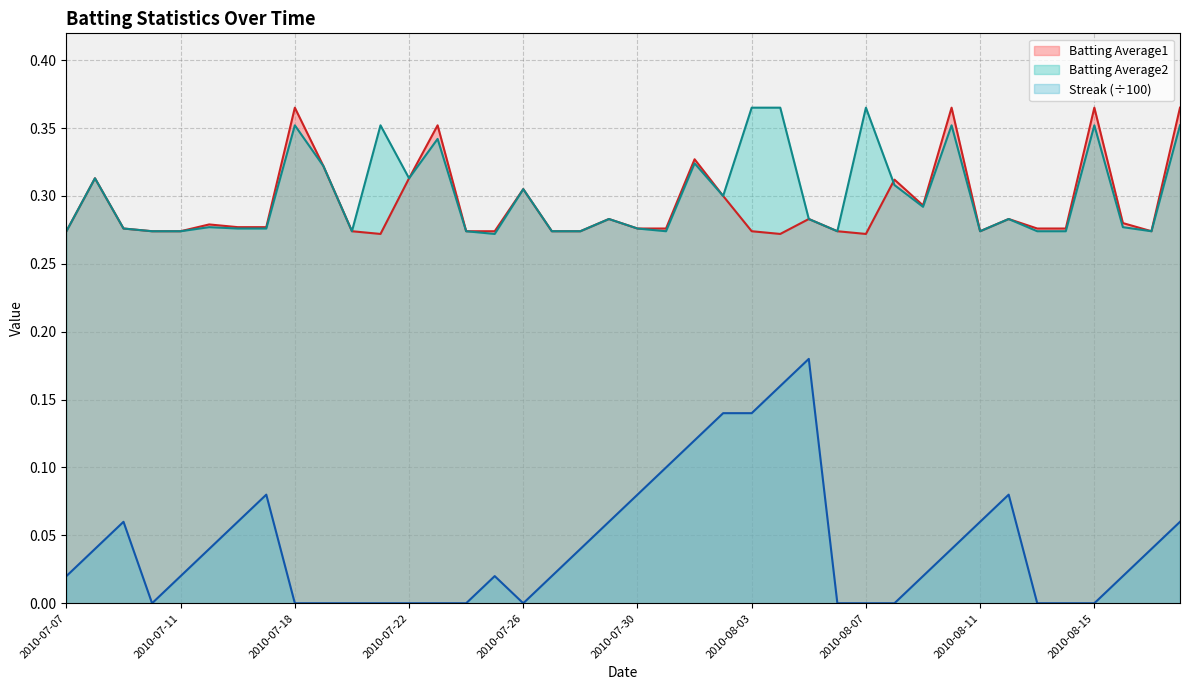

Which series ends up on top after the final intersection of Batting Average1 and Batting Average2?

Batting Average1